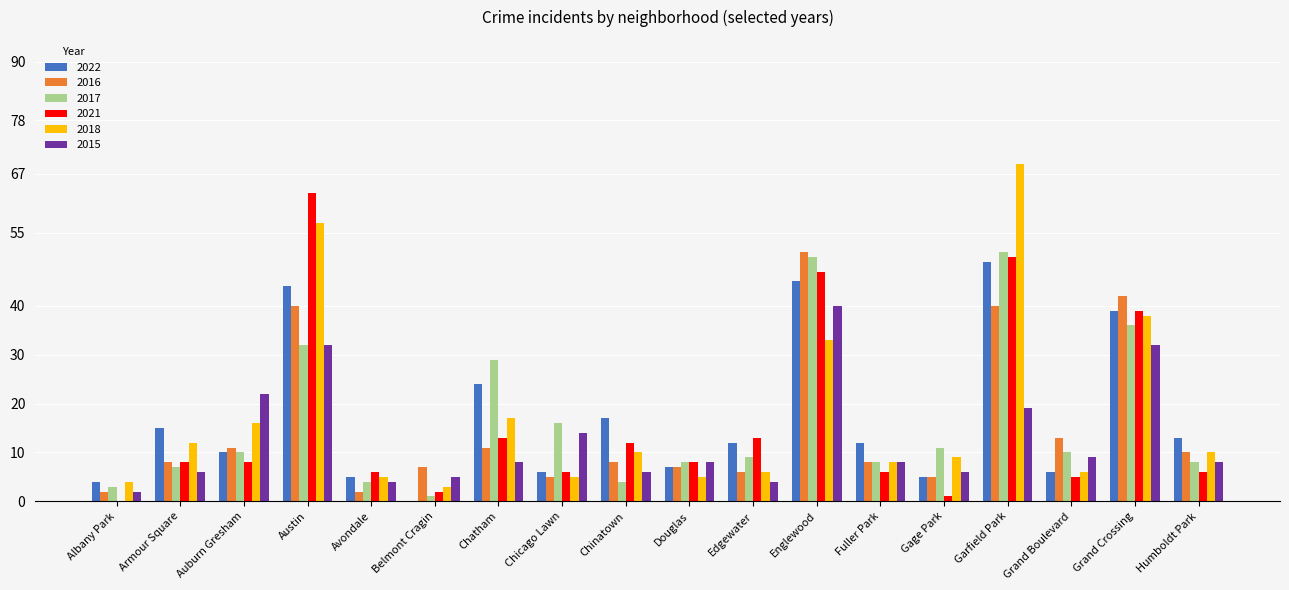

What is the total value across all series at Douglas?

43